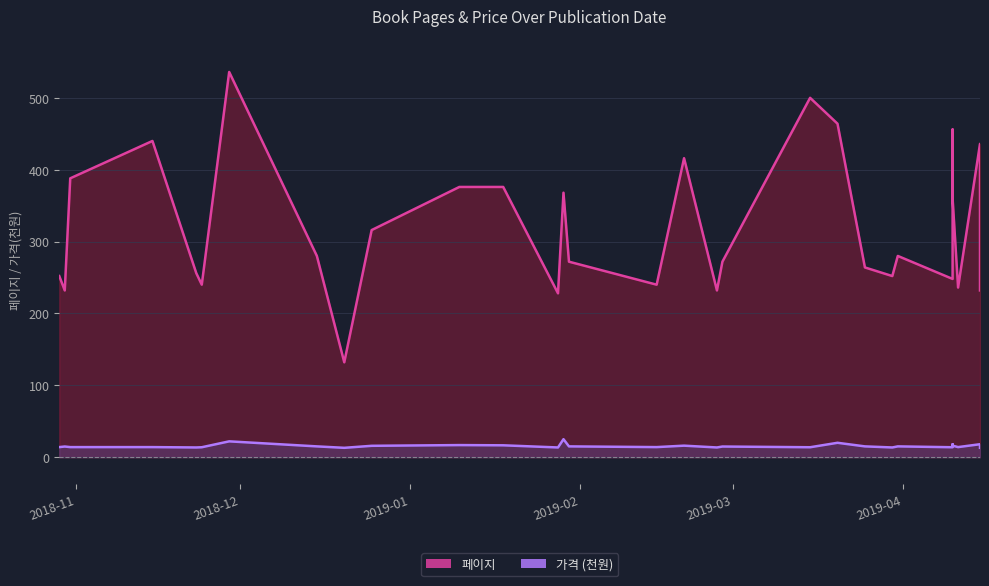

True or false: 가격 has more than 2 interior local peaks.

True